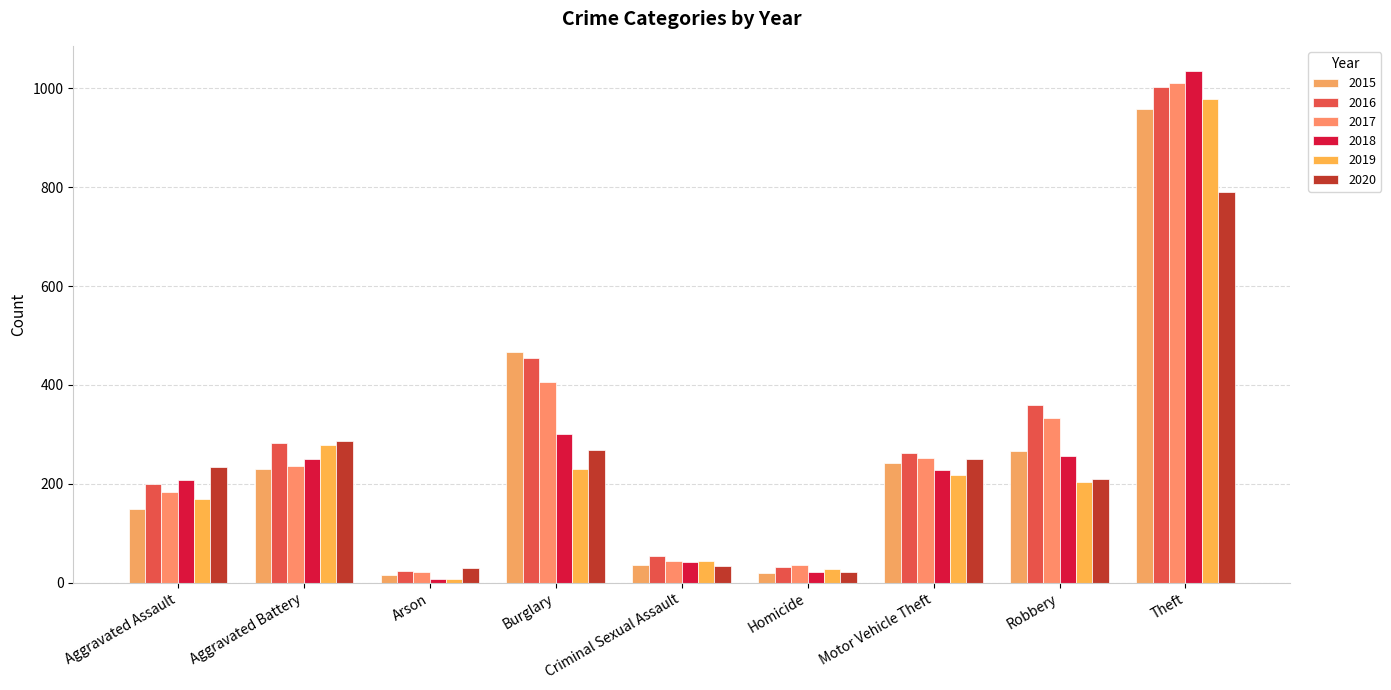

At how many categories does at least one series exceed 612?

1